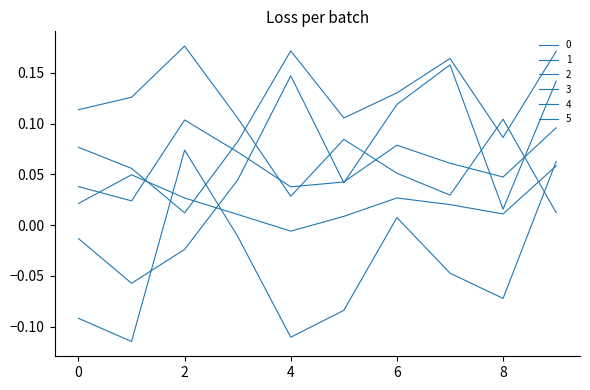

Does the chart display data point markers on the line(s)?

No